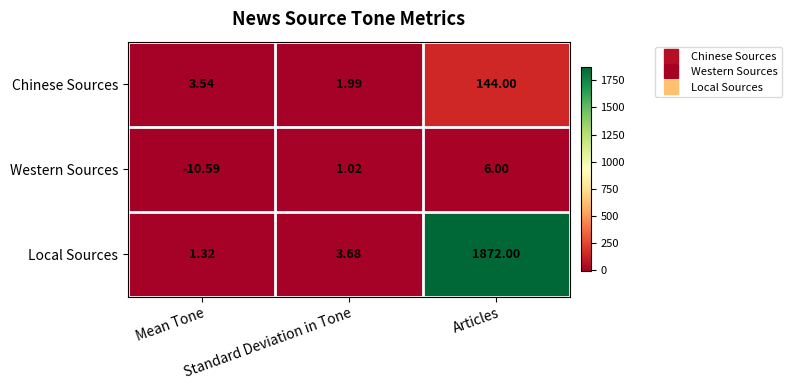

At Articles, list the series in order from smallest to largest.

Western Sources, Chinese Sources, Local Sources